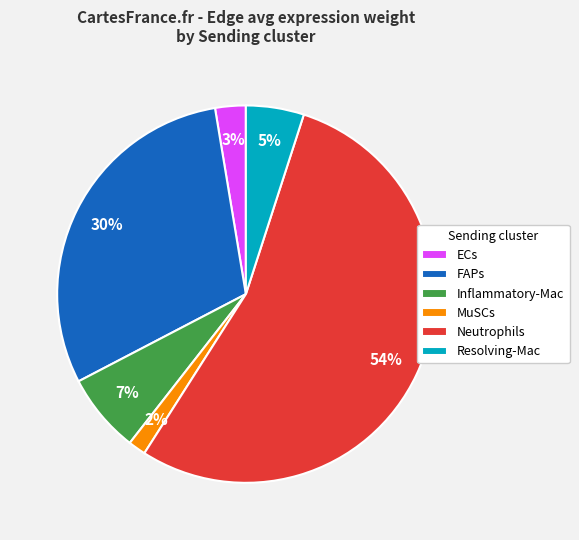

Does any single category account for the majority?

Yes